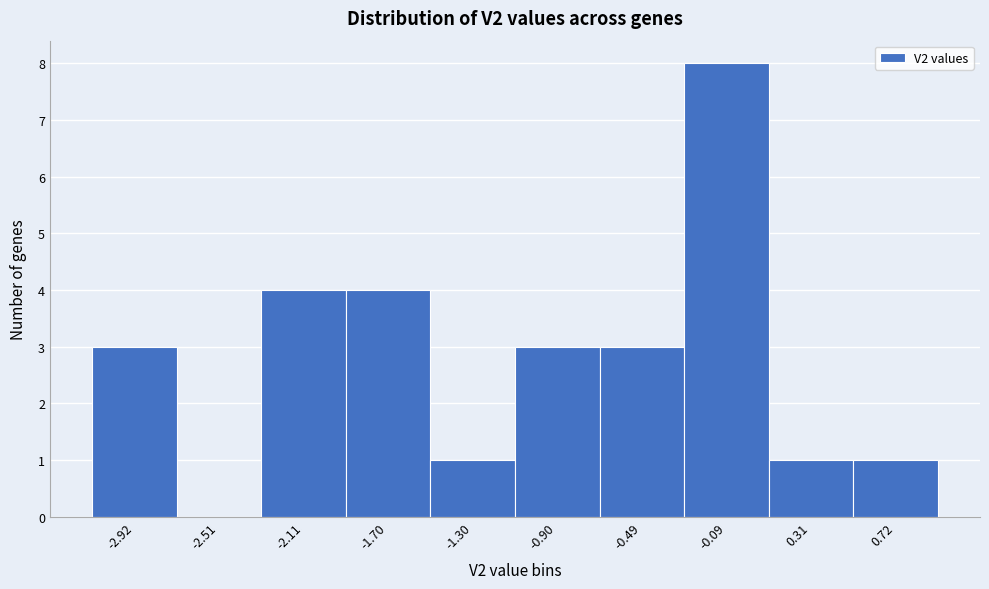

Reading left to right, list all the values displayed in this chart.

-2.92=3	-2.51=0	-2.11=4	-1.70=4	-1.30=1	-0.90=3	-0.49=3	-0.09=8	0.31=1	0.72=1